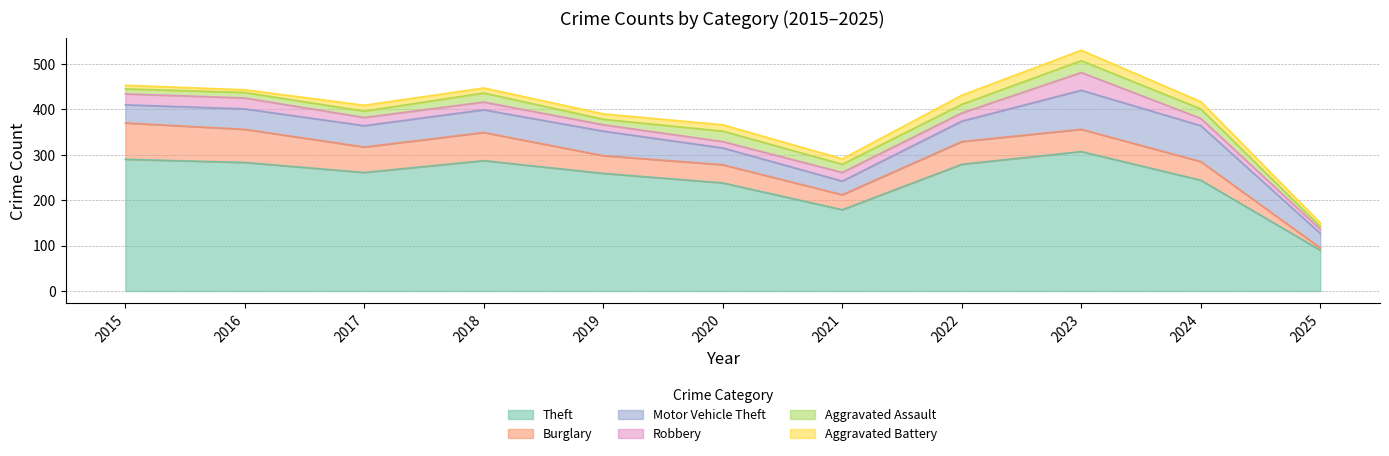

List the labels in order of Aggravated Battery value, smallest first.

2016, 2015, 2025, 2018, 2019, 2021, 2017, 2020, 2024, 2022, 2023